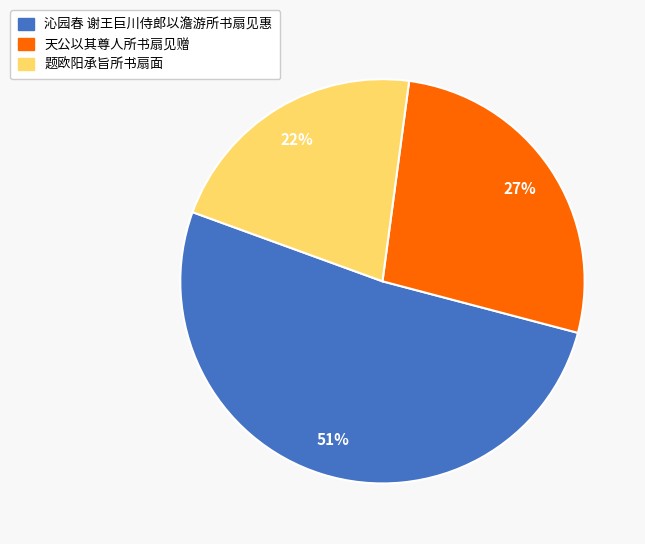

Is 沁园春 谢王巨川侍郎以澹游所书扇见惠 the majority of the pie?

Yes